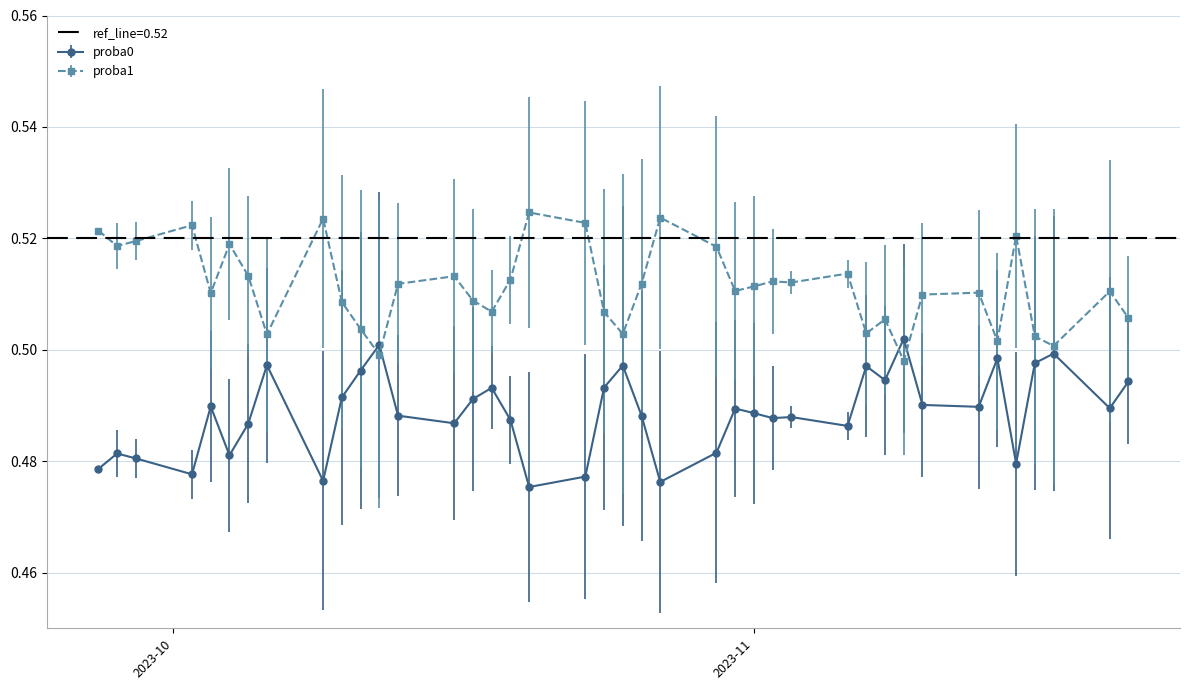

At how many categories does at least one series exceed 0?

40